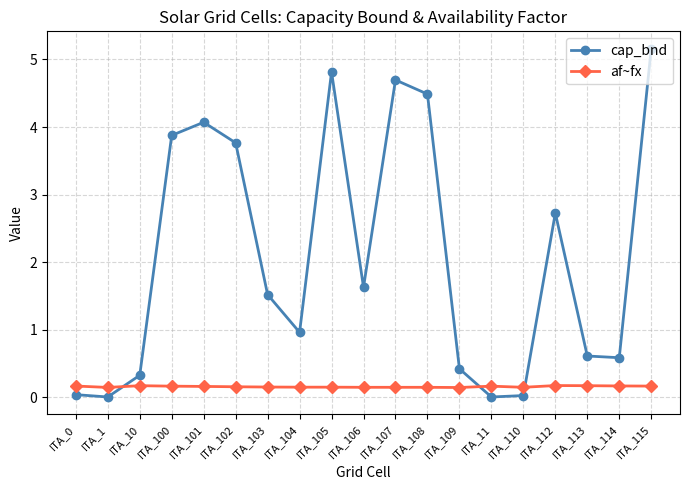

Rank the series by their average value, from highest to lowest.

cap_bnd, af~fx